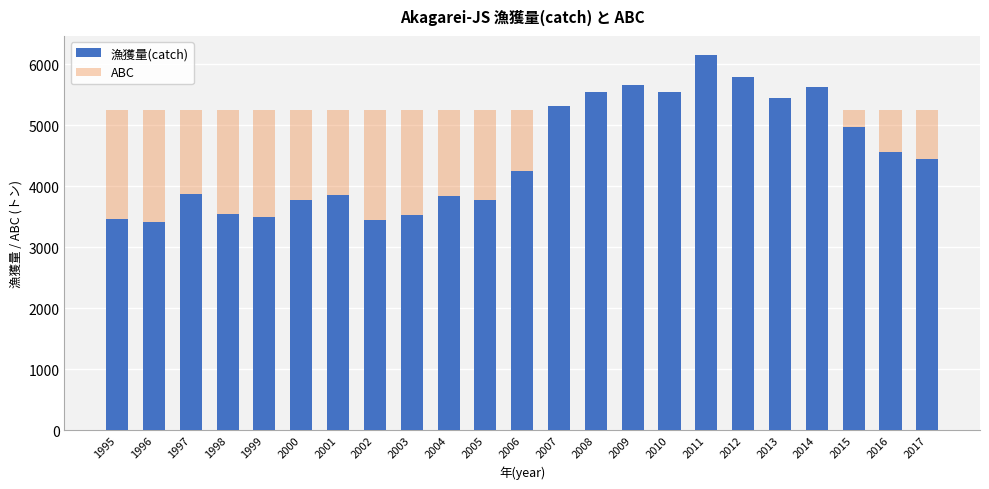

Which label corresponds to the largest value in the chart?

2011